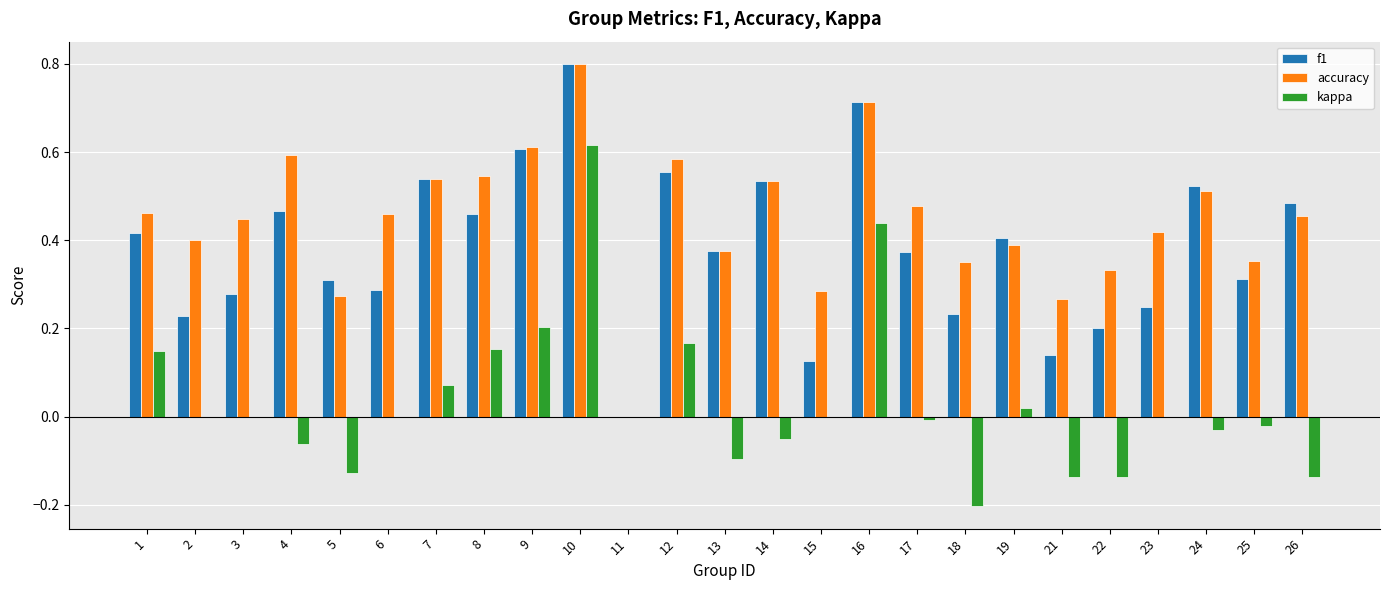

Between 22 and 25, which series saw the biggest shift?

kappa